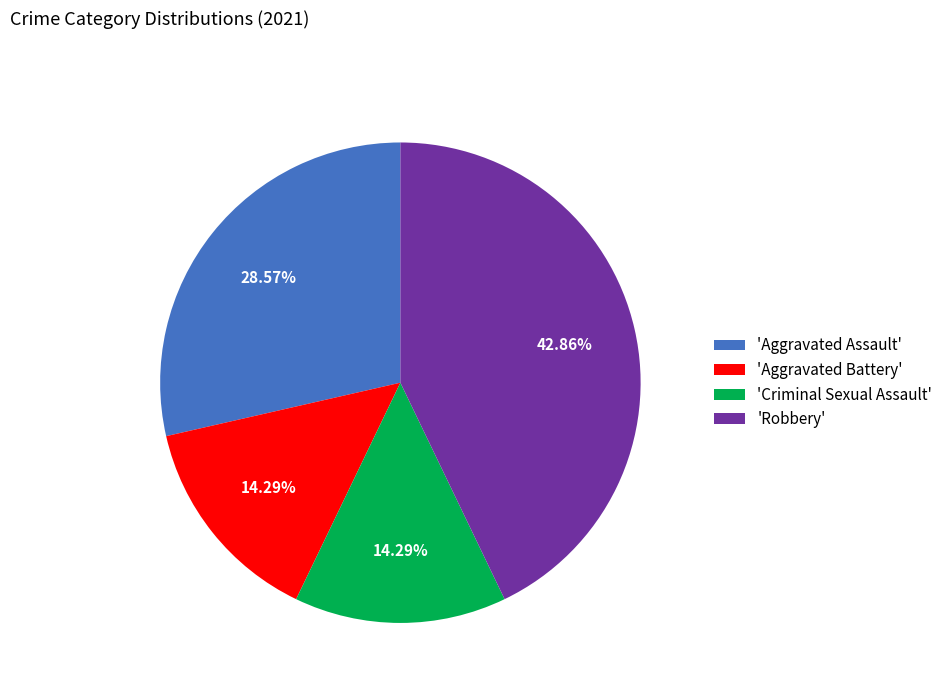

Is the sum of 'Criminal Sexual Assault' and 'Aggravated Assault' greater than half?

No